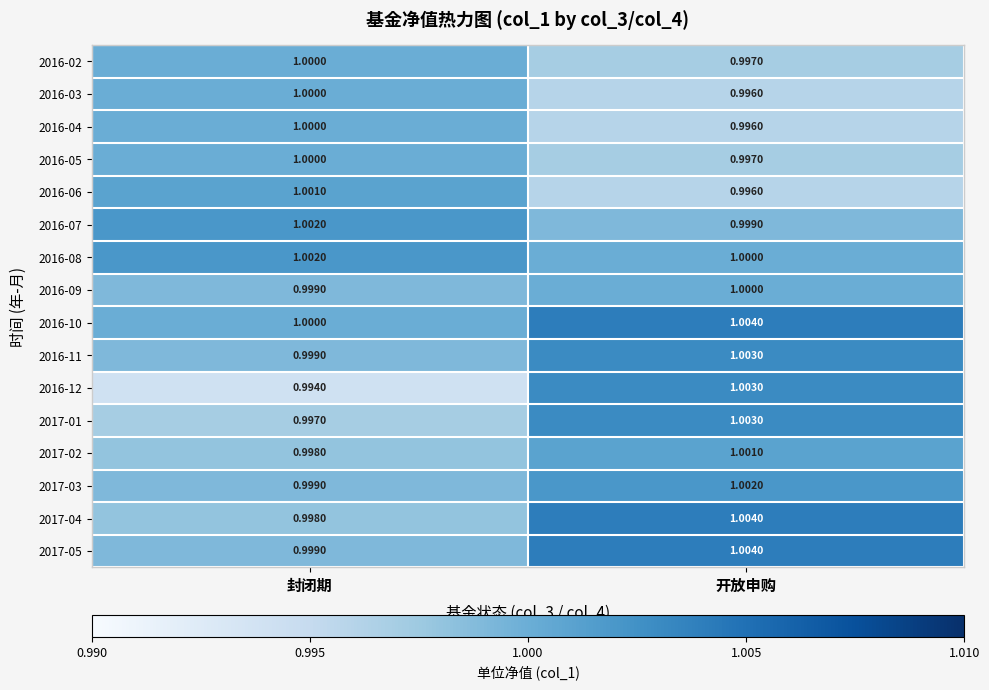

At which label is 2016-04 closest to 0?

开放申购